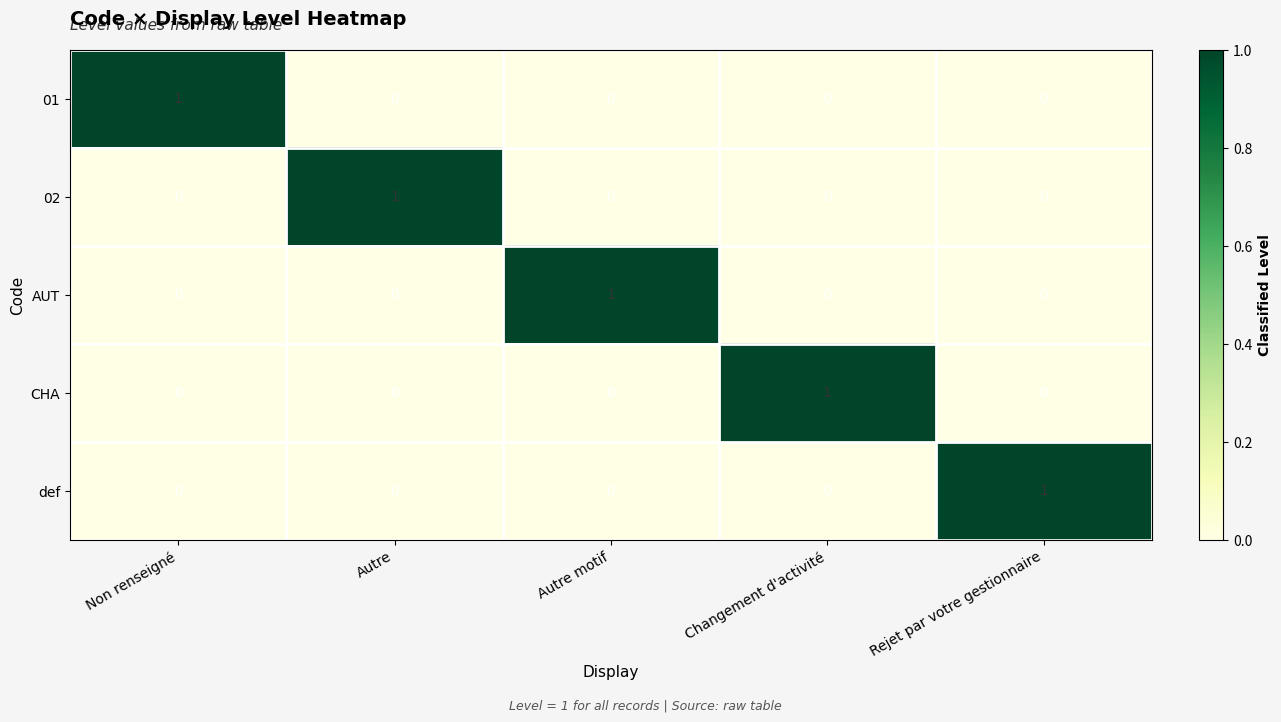

The value of CHA at Autre motif is 0. True or false?

True